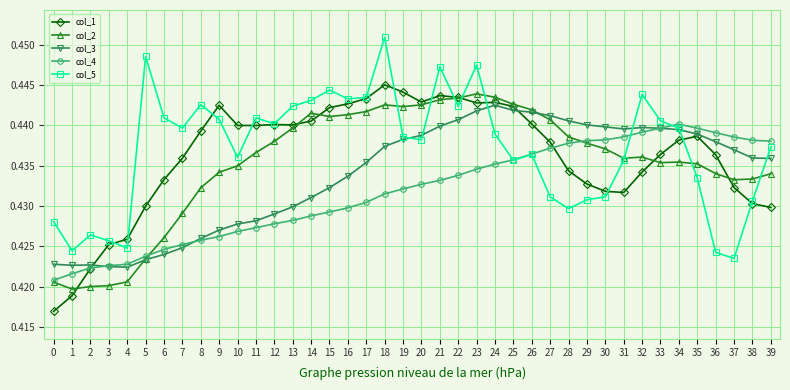

At which category does the chart reach its peak across all series?

18